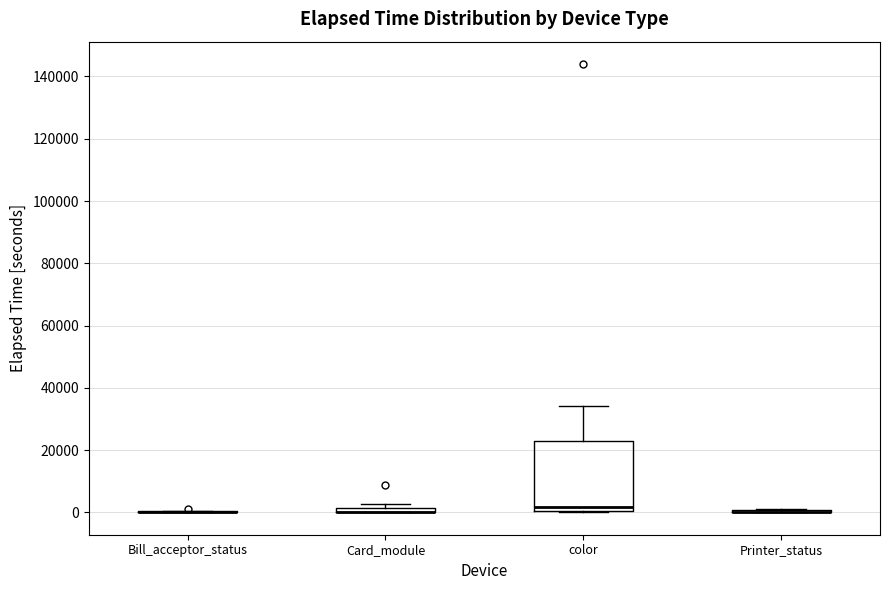

Where is the upper edge of the box for Card_module on the y-axis? The values are not printed on the chart, so give them approximately, as read against the axis.

2000